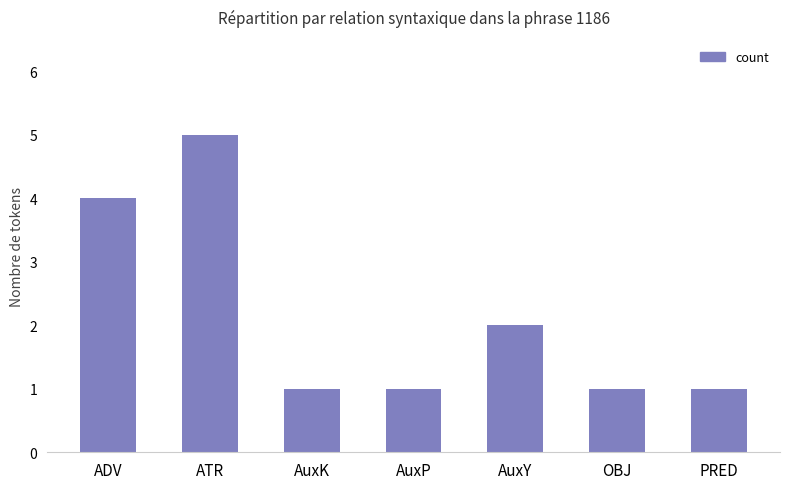

Are the bars horizontal?

No